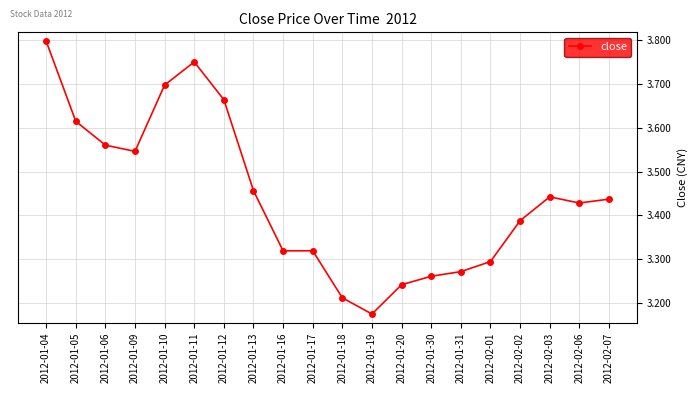

What position from the right is 2012-02-06?

2